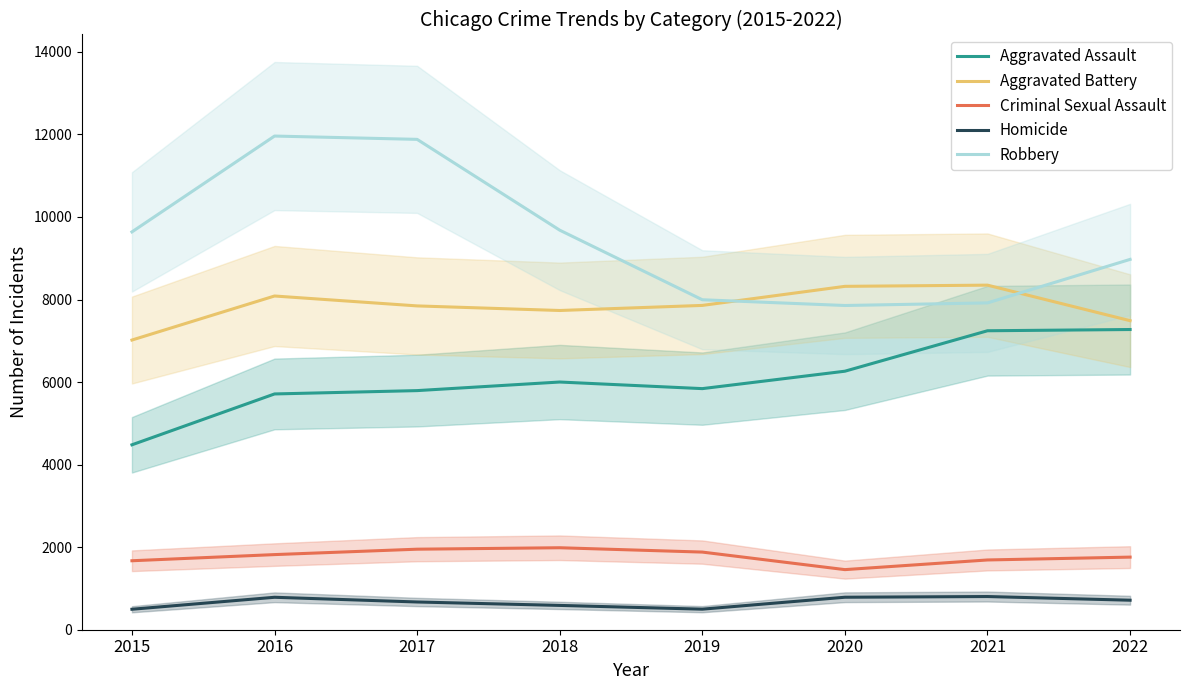

True or false: Robbery has a value of 9680 at 2018.

True